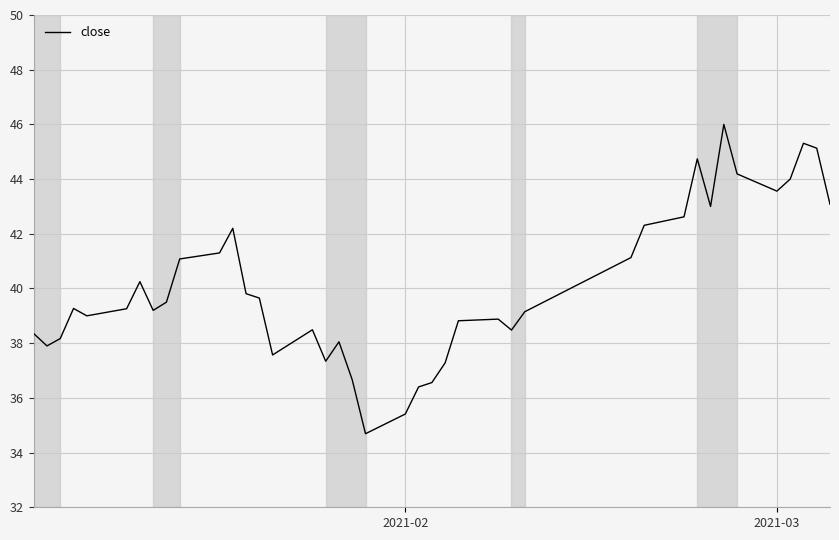

What is the difference between the maximum and minimum values?

11.3